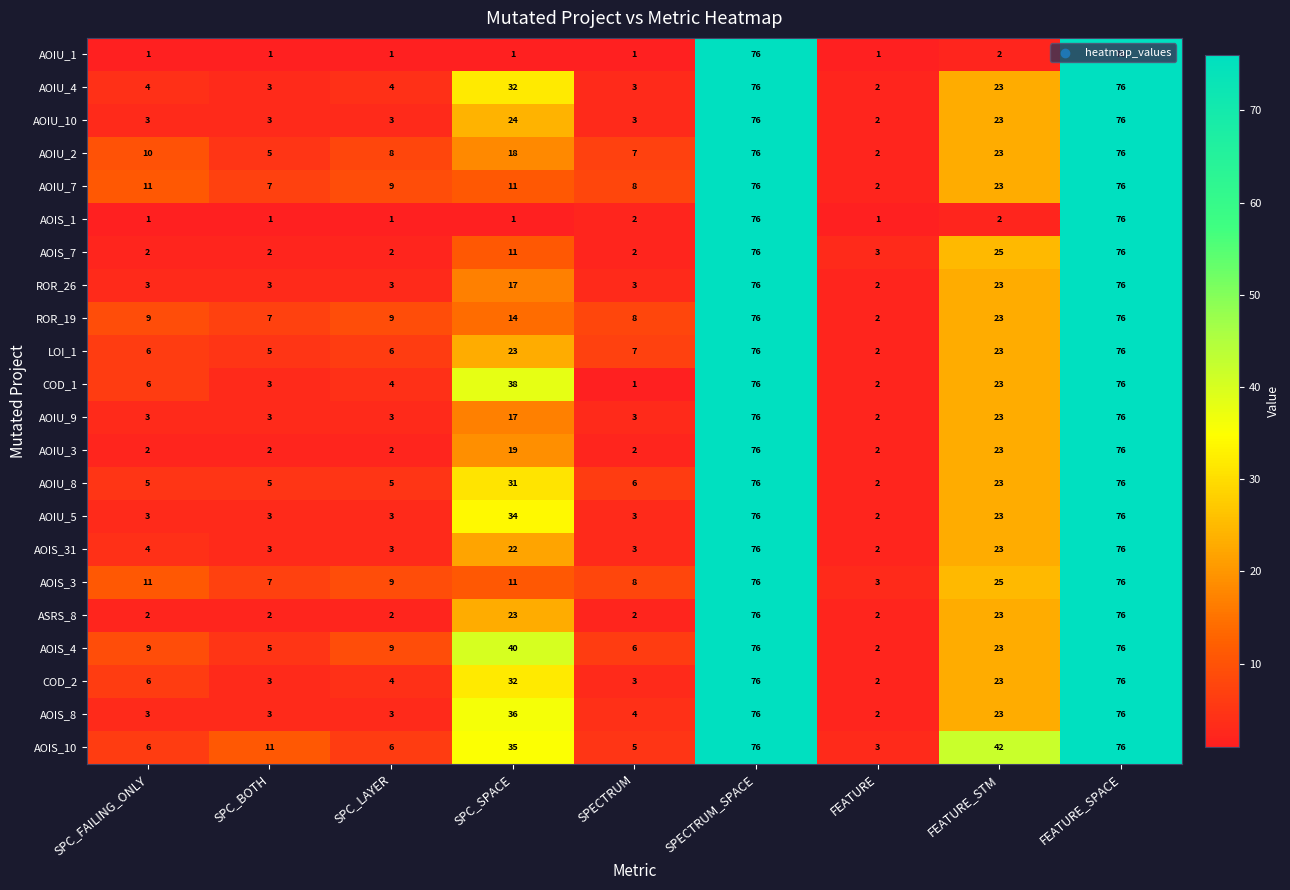

What is the total value across all series at SPC_SPACE?

490